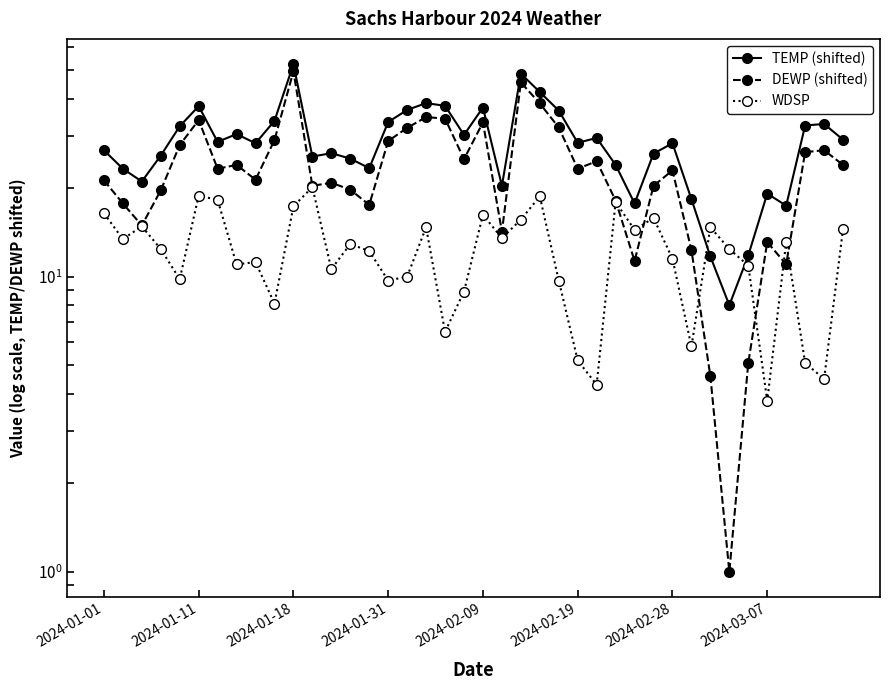

What is the label of the 22nd point from the right?

18